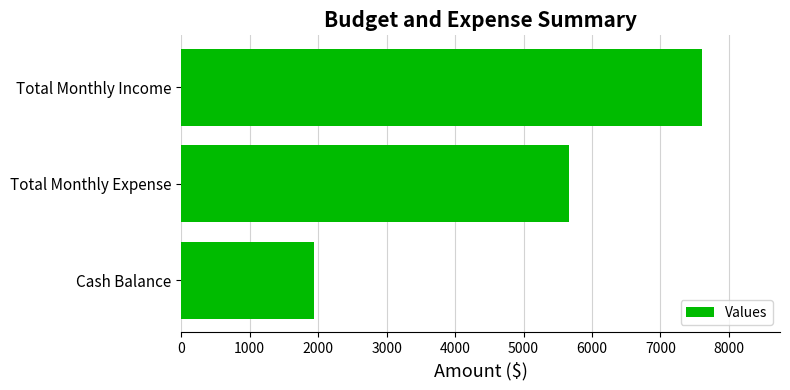

At which label is the value closest to 4772?

Total Monthly Expense